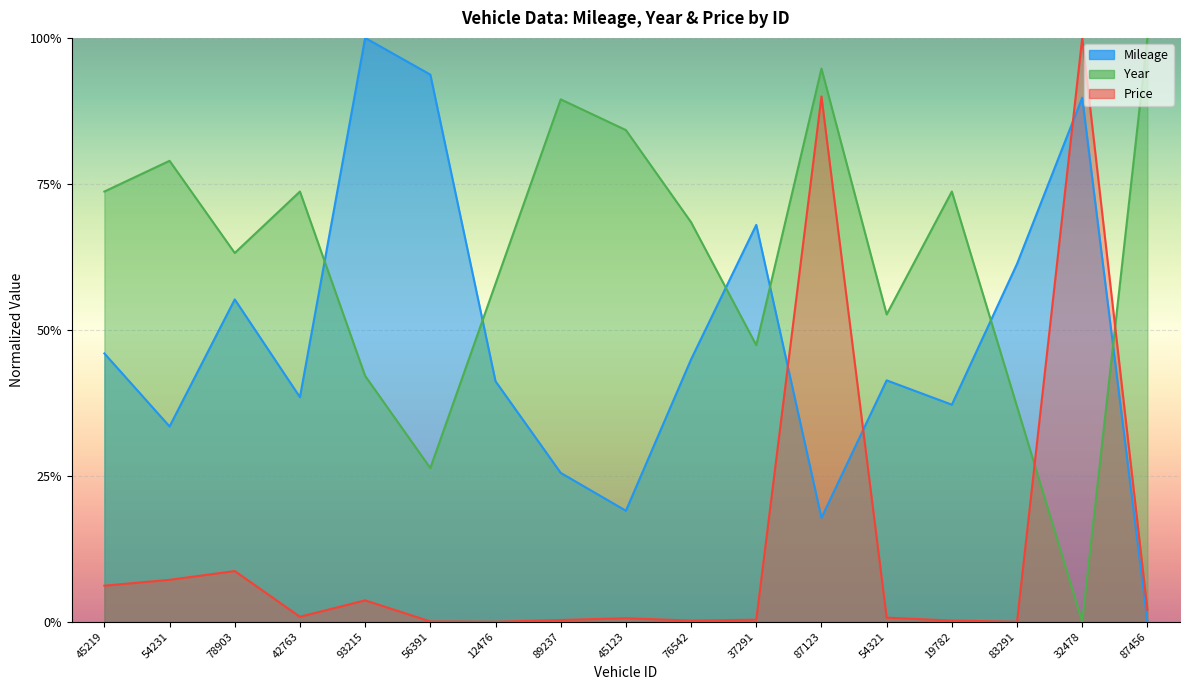

What is the average value of the Year series?

0.6